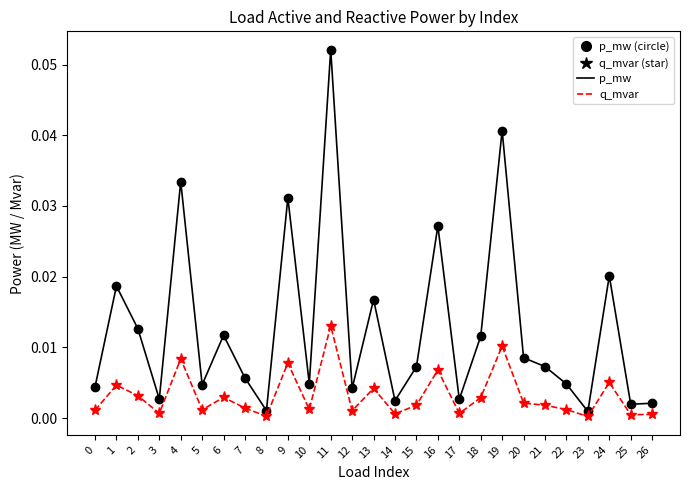

List the series in order of their peak value, lowest first.

q_mvar, p_mw